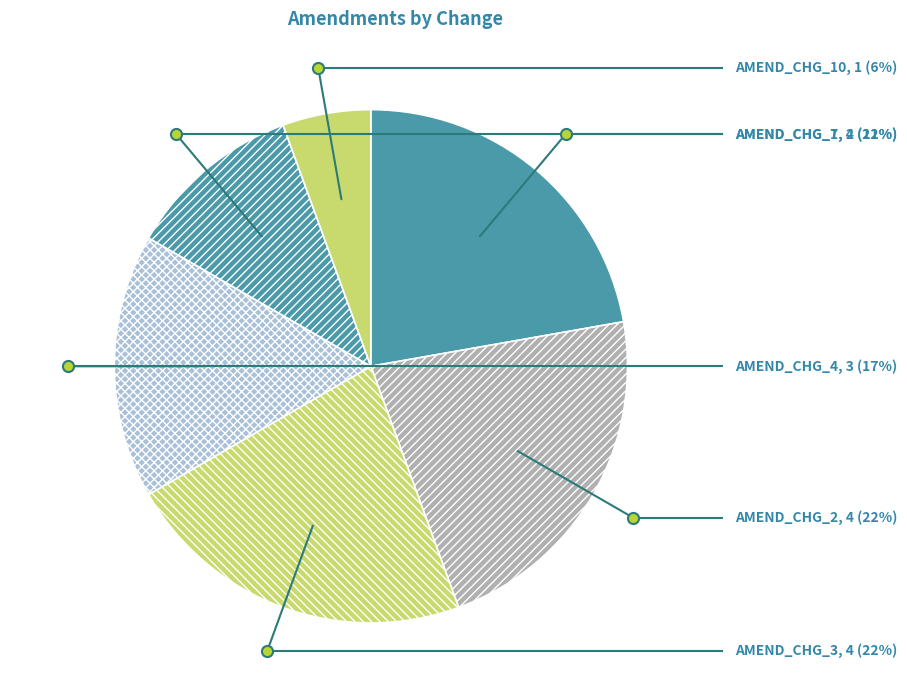

Which has a higher value, AMEND_CHG_4 or AMEND_CHG_10?

AMEND_CHG_4